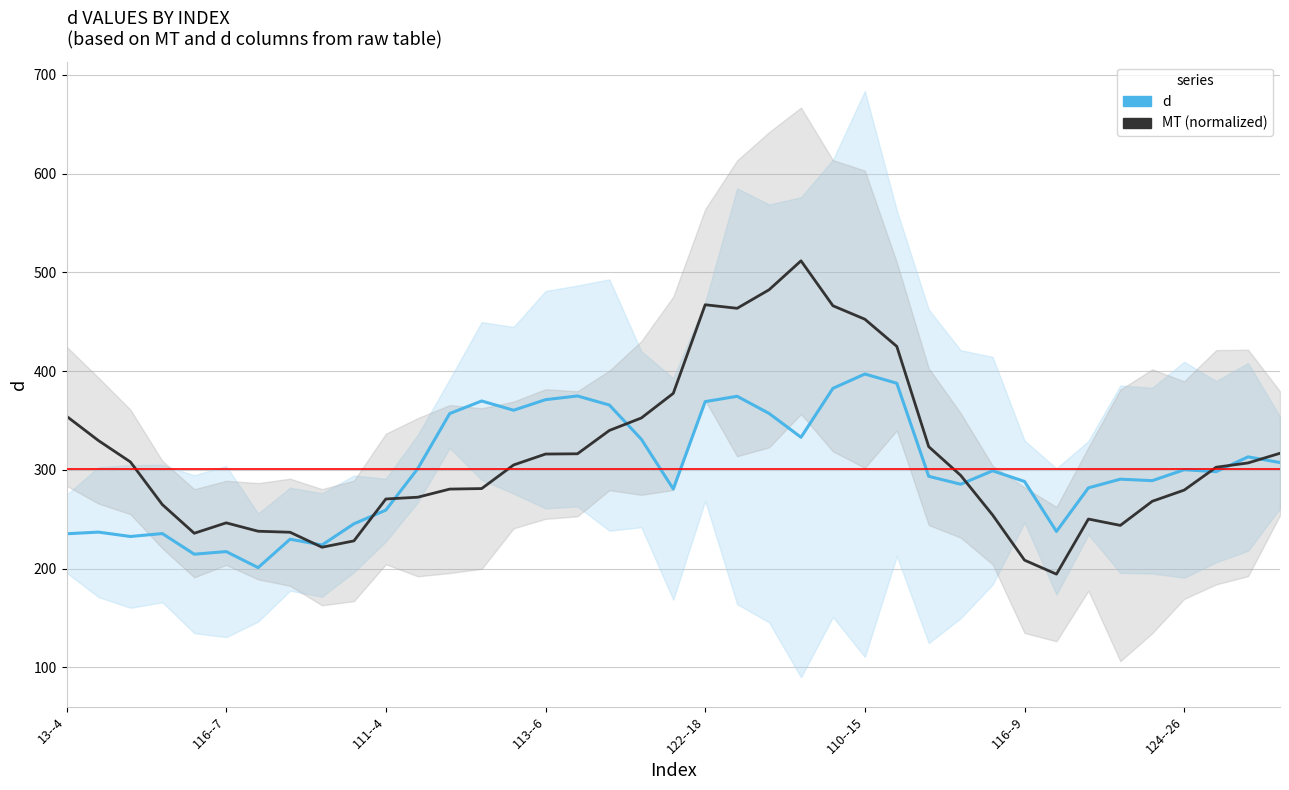

Is the value of d at 23 greater than the value of MT (normalized) at 13--4?

No